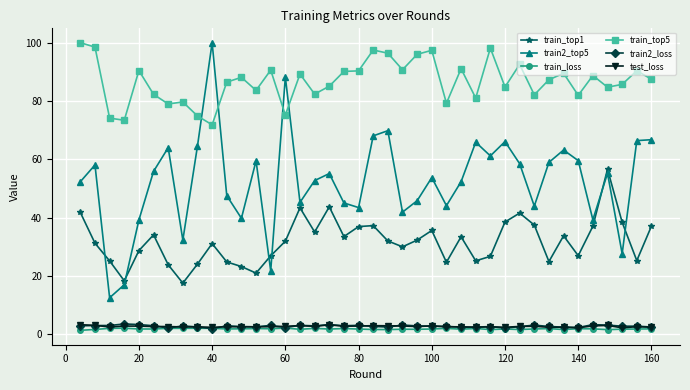

What is the greatest value displayed?

100.0